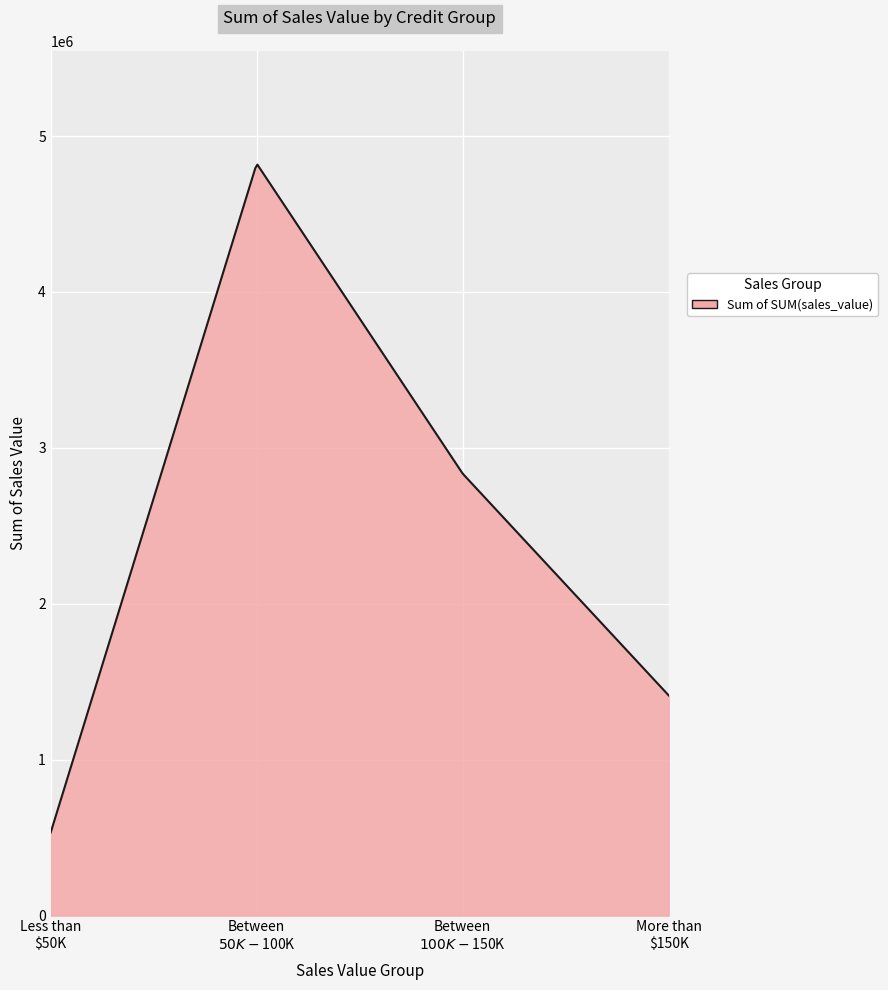

What is the minimum value shown in the chart?

533530.3